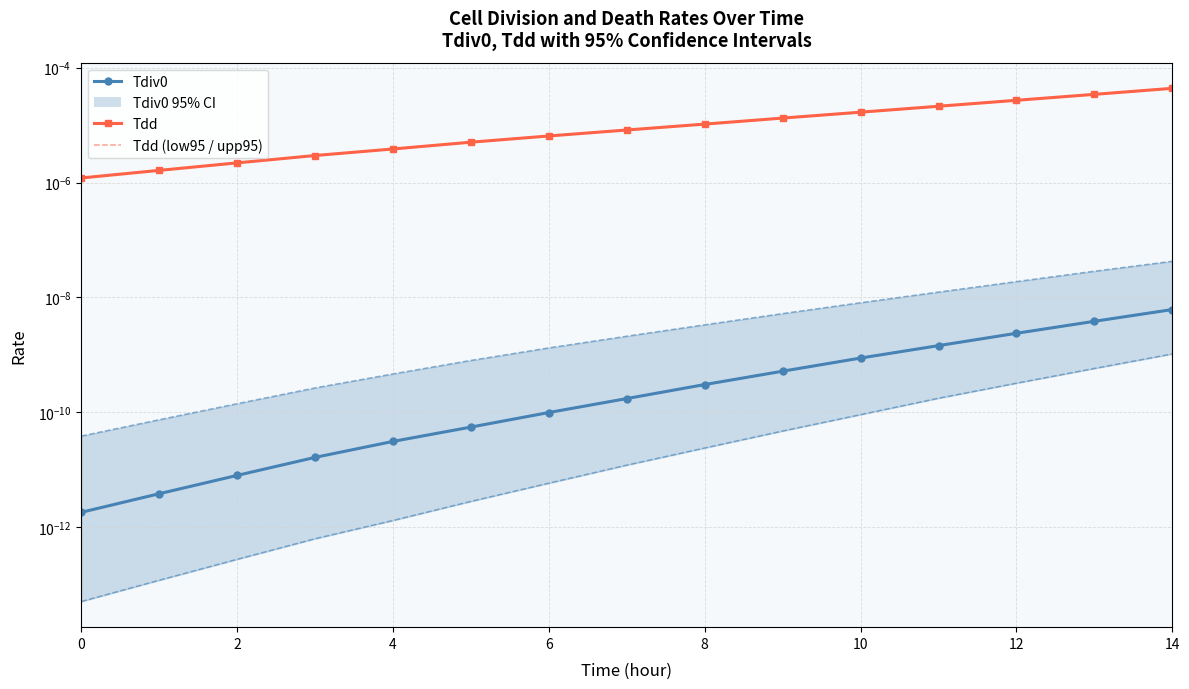

Is the value of Tdd (upp95) at 2 greater than the value of Tdd at 4?

No